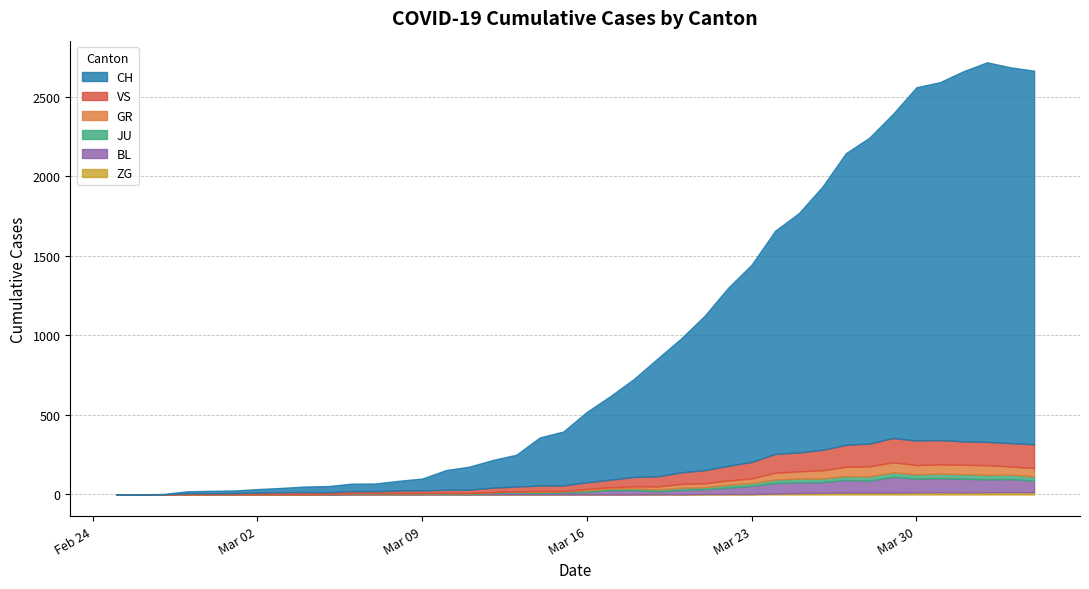

In VS, how many points are higher than both neighbors (excluding endpoints)?

2